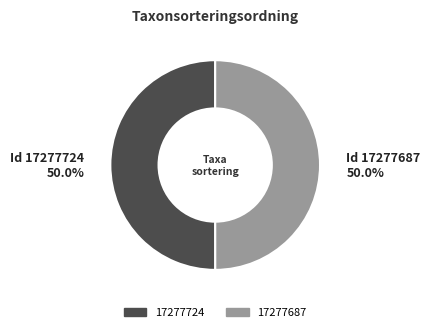

The 17277724 slice represents 56% of the pie. True or false?

False